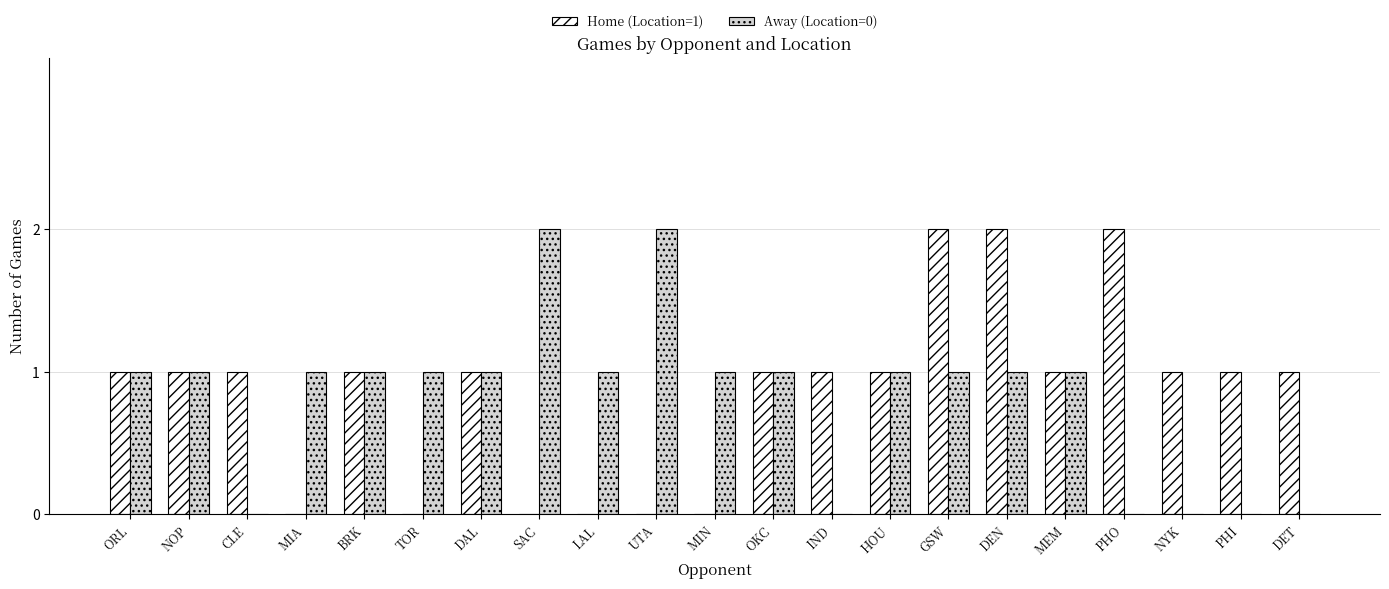

How many series are shown in this chart?

2